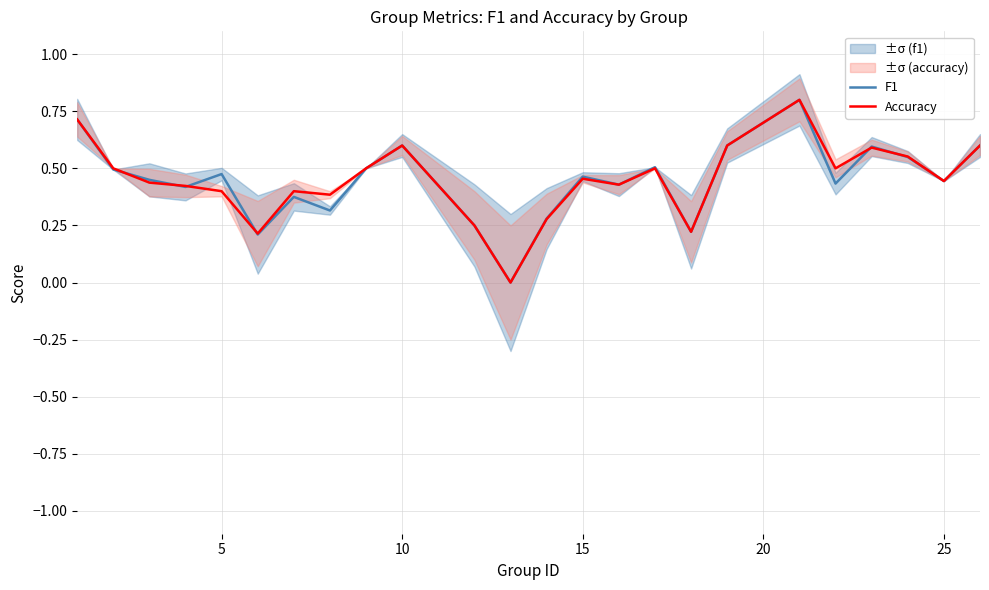

What is the maximum value for Accuracy?

0.8